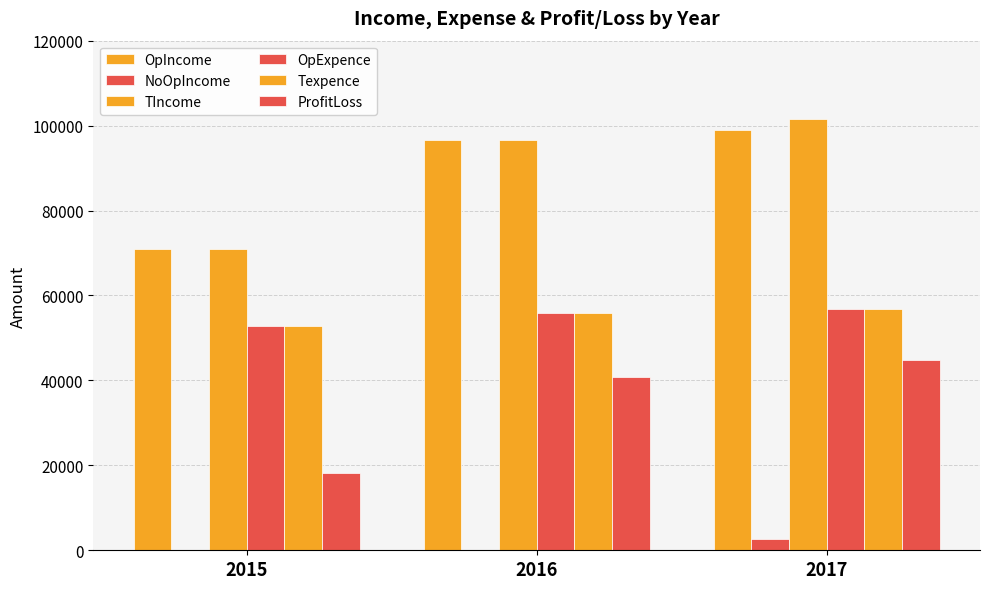

Are the bars horizontal?

No